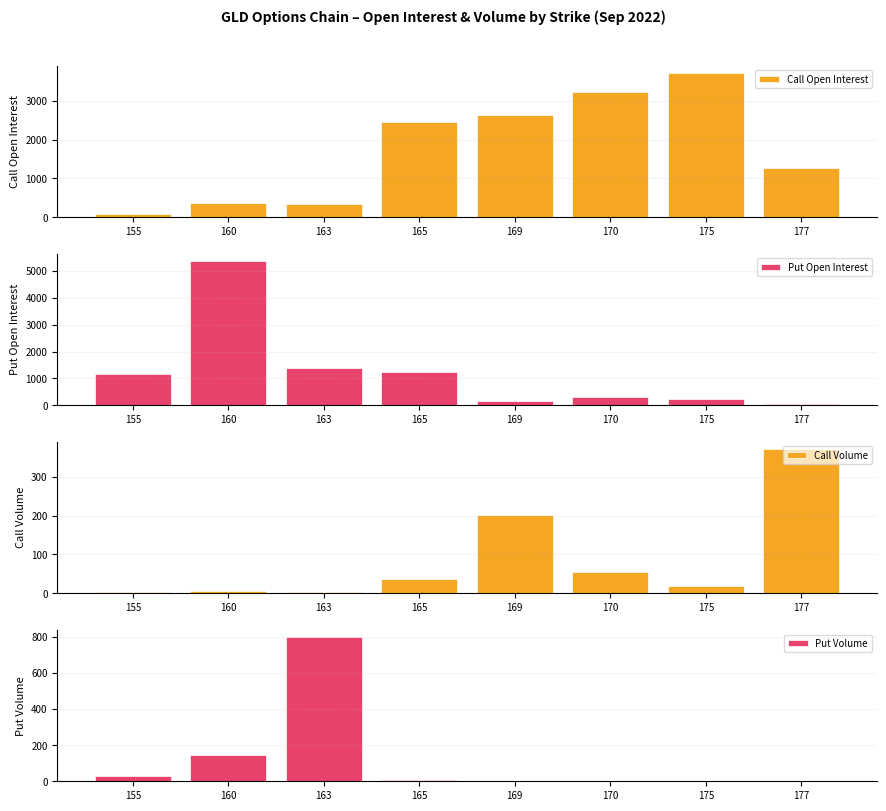

At which category does the chart reach its minimum across all series?

175